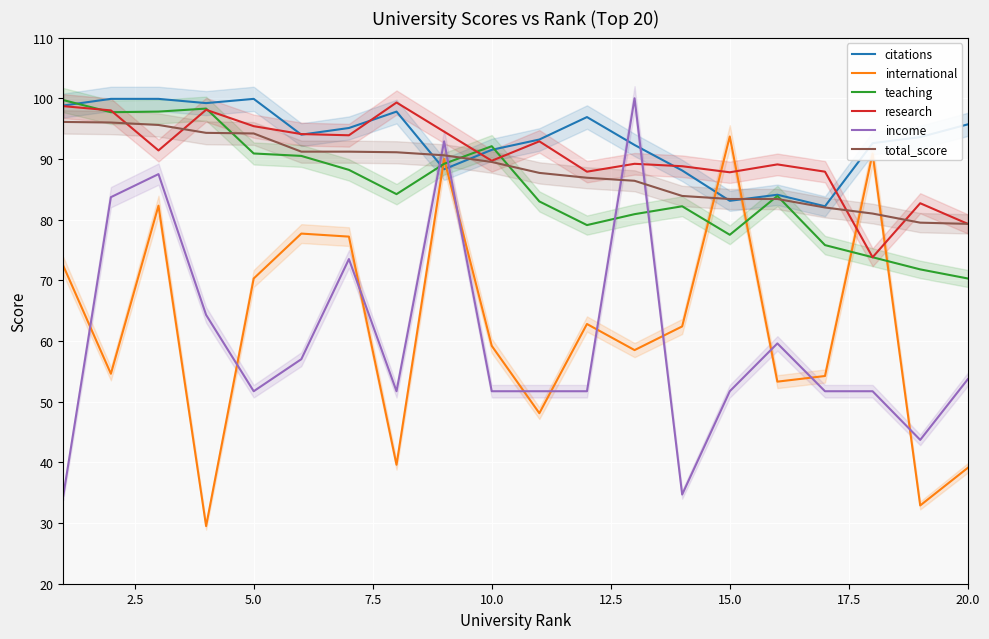

In teaching, how many points are lower than both neighbors (excluding endpoints)?

4